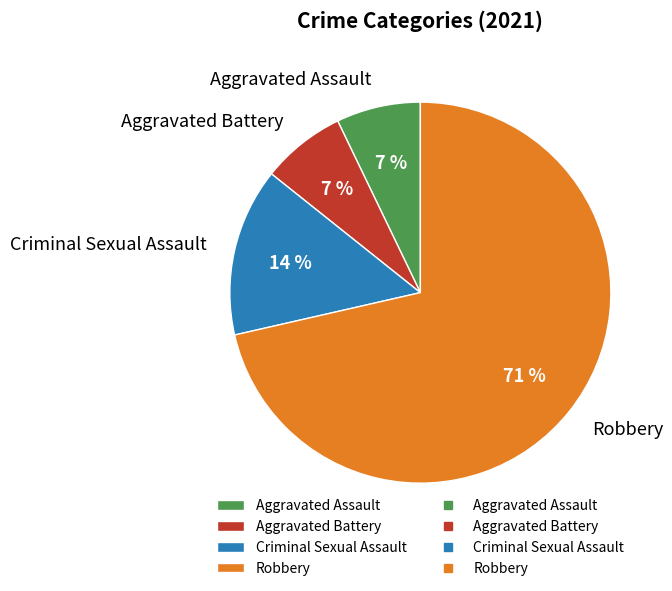

Which slice is the largest?

Robbery